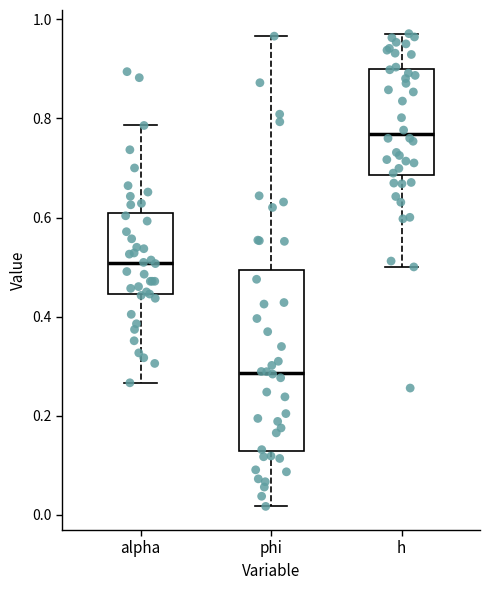

Reading left to right, transcribe this box plot: for each box, give where its median line is, the range the box spans, and where its two whiskers end, as read against the y-axis. The values are not printed on the chart, so give them approximately, as read against the axis.

alpha: median 0.50, box 0.44 to 0.60, whiskers 0.26 to 0.78
phi: median 0.28, box 0.12 to 0.50, whiskers 0.02 to 0.96
h: median 0.76, box 0.68 to 0.90, whiskers 0.50 to 0.98